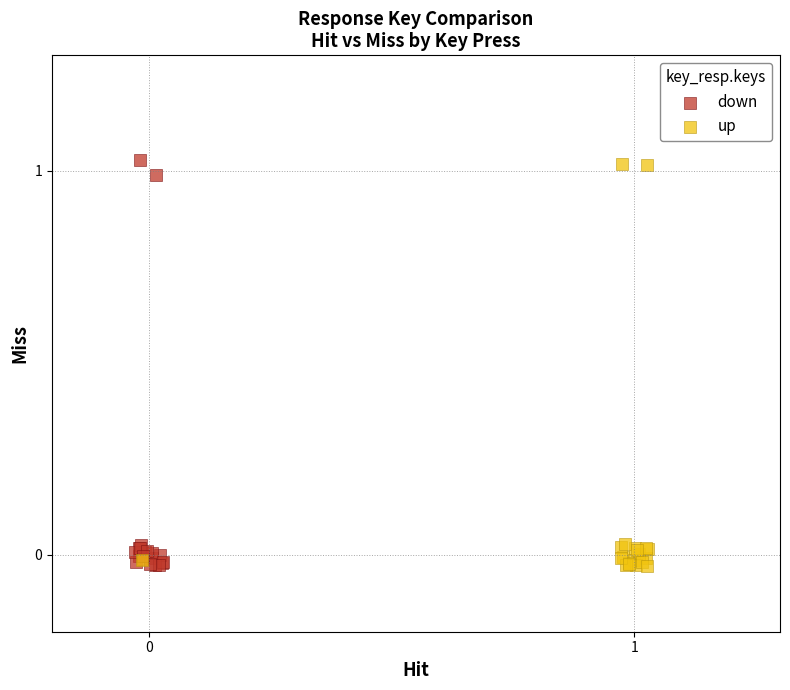

What are all the series names shown in the legend?

down, up